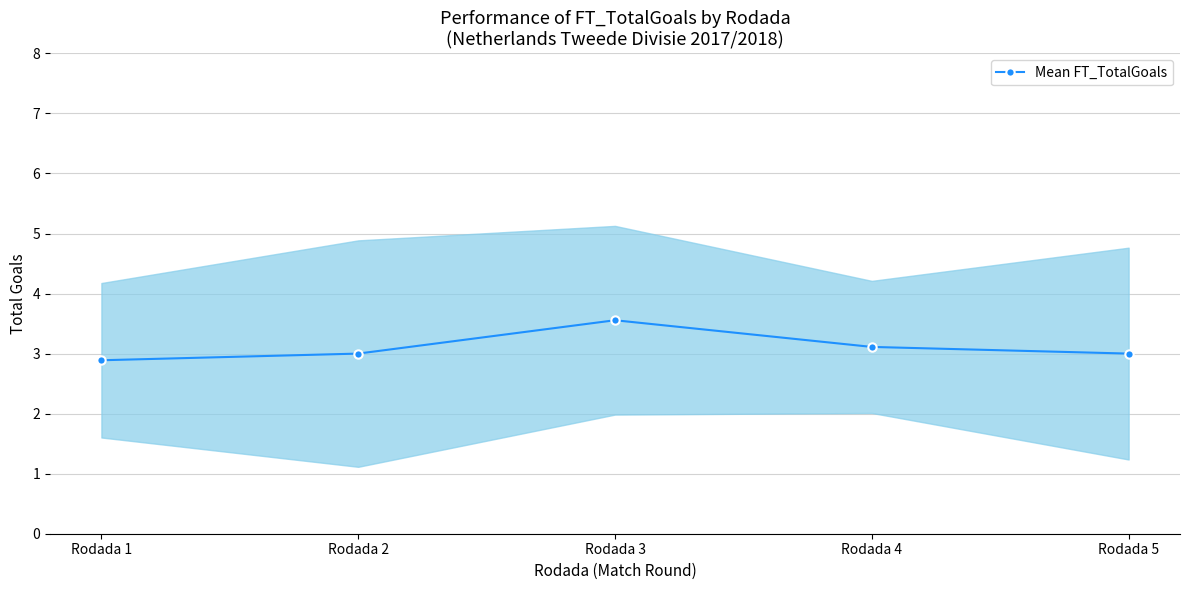

What is the difference between the maximum and minimum values?

0.7